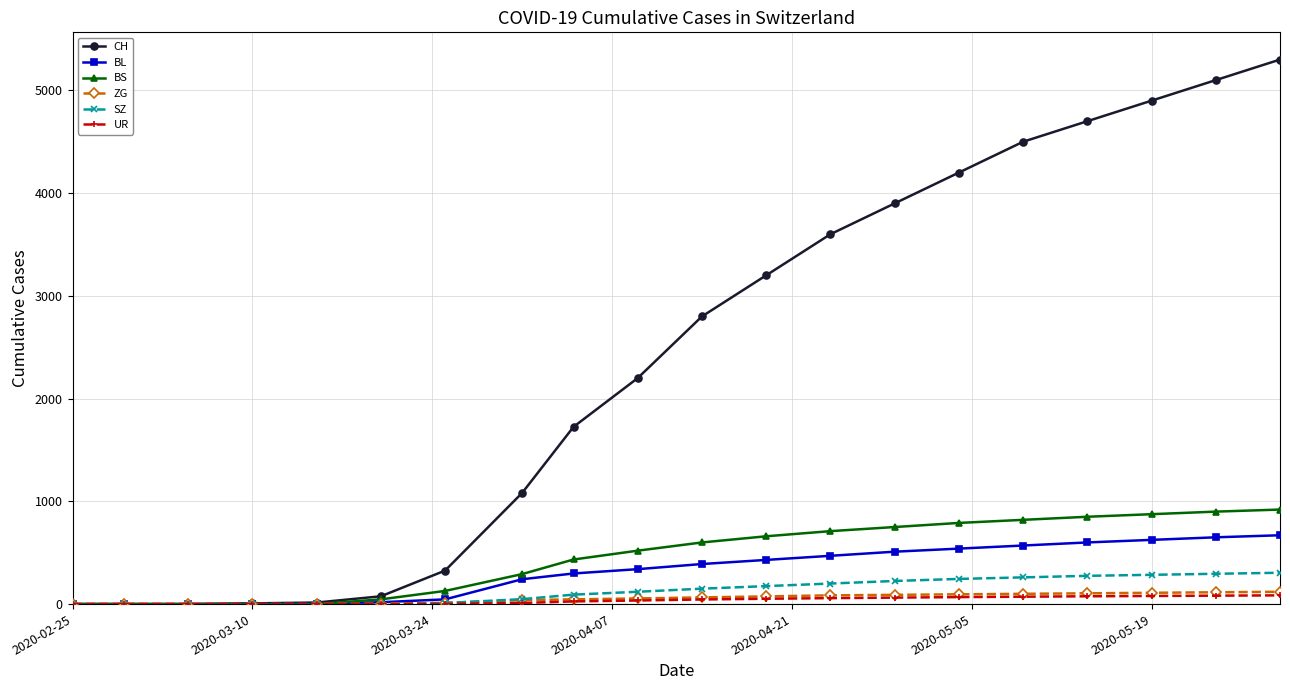

What is the maximum value for BS?

920